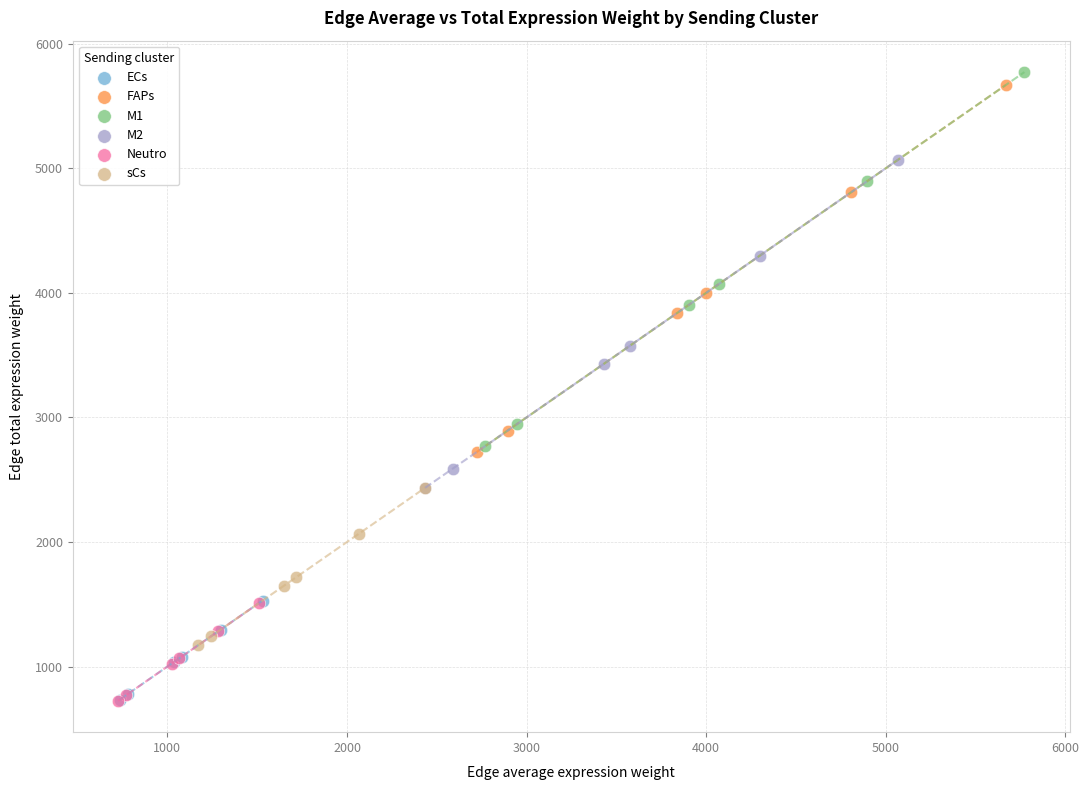

Which series has the largest Y range (max minus min)?

M1